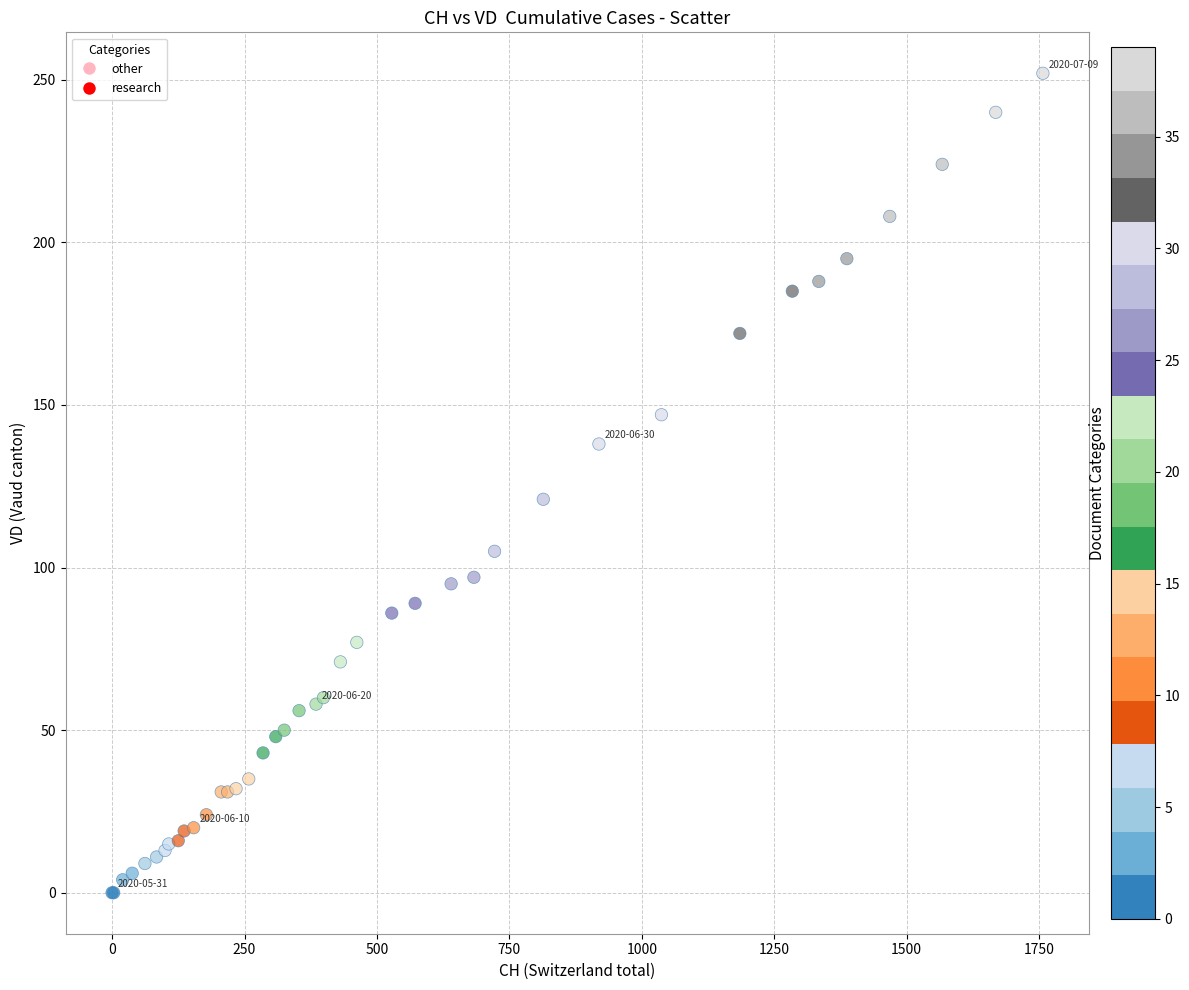

What Y value in the scatter plot is closest to 126?

121